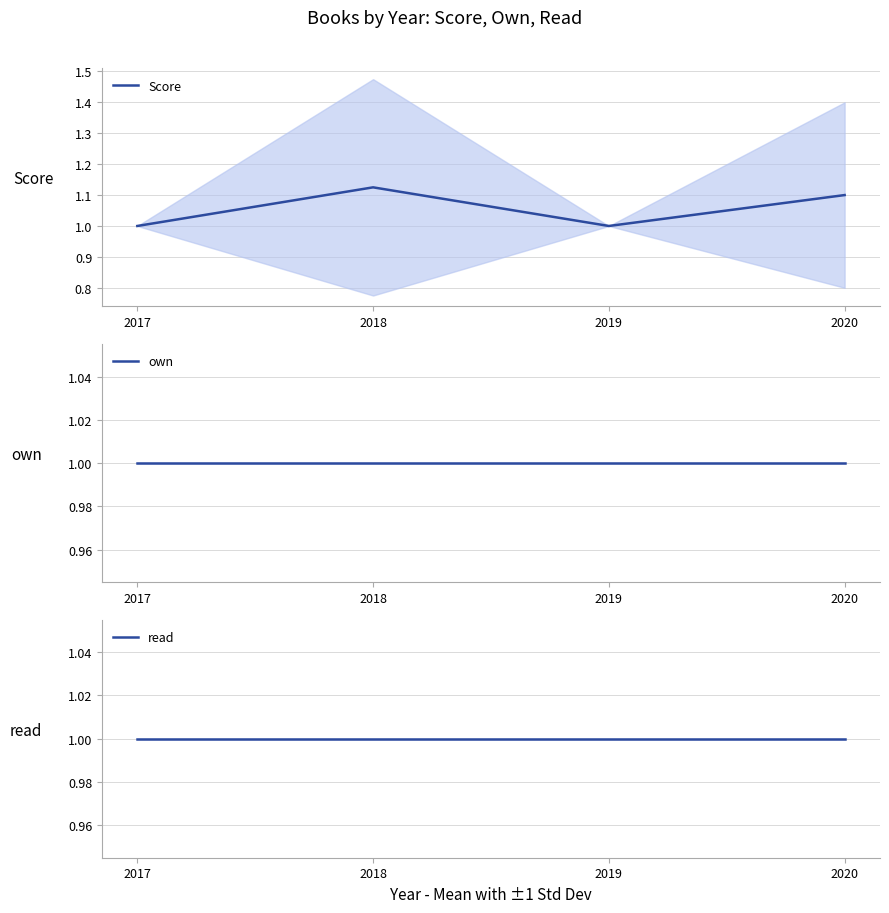

What is the maximum value shown in the chart?

1.1